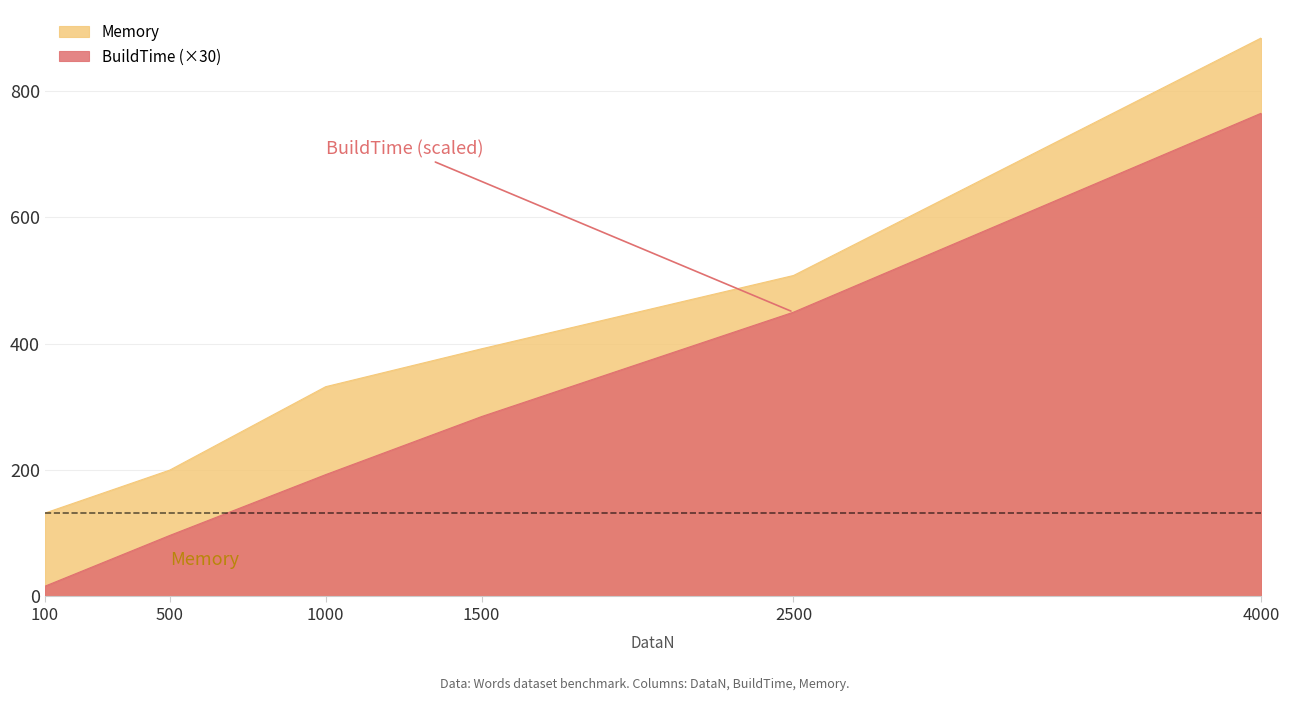

Reading left to right, list all the values displayed in this chart.

BuildTime: 100=16.3	500=96.6	1000=192.8	1500=284.8	2500=449.9	4000=764.9
Memory: 100=132.0	500=200.0	1000=332.0	1500=392.0	2500=508.0	4000=884.0